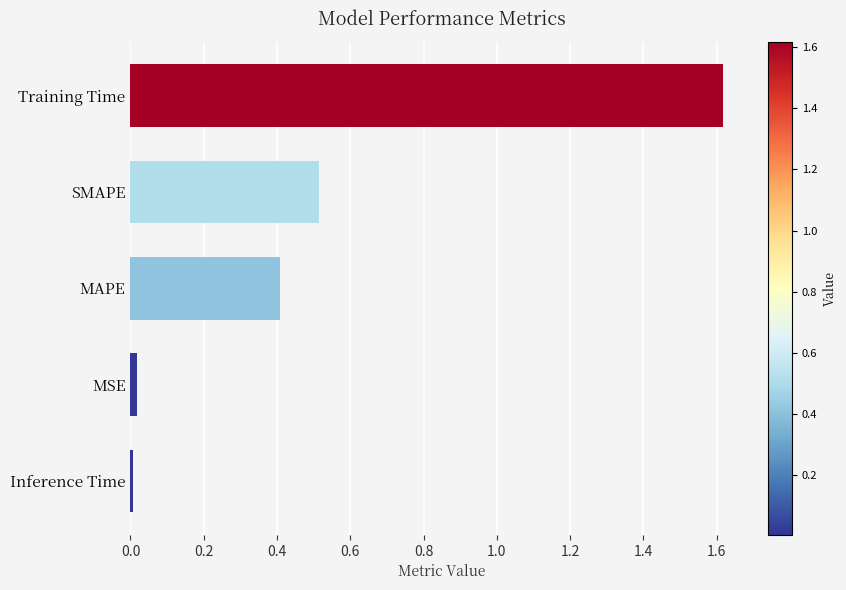

What is the approximate value at SMAPE?

0.5